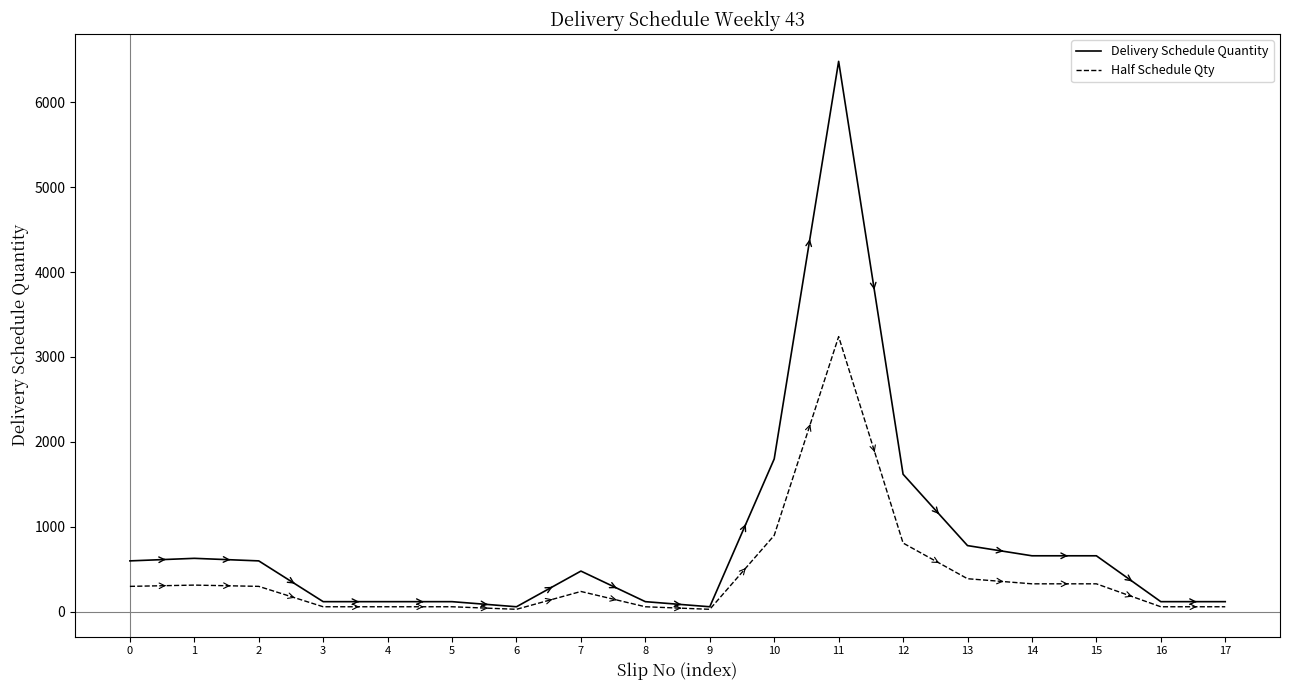

What is the maximum value shown in the chart?

6480